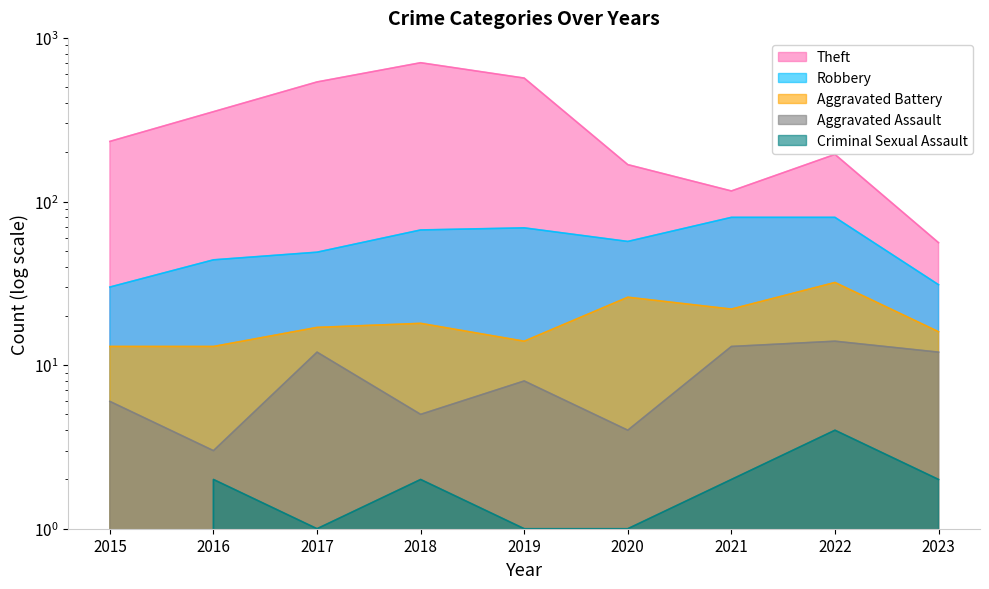

Reading left to right, transcribe all the data shown in this chart.

Robbery: 30	44	49	67	69	57	80	80	31
Theft: 233	354	538	705	568	168	116	194	56
Aggravated Battery: 13	13	17	18	14	26	22	32	16
Aggravated Assault: 6	3	12	5	8	4	13	14	12
Criminal Sexual Assault: 0	2	1	2	1	1	2	4	2